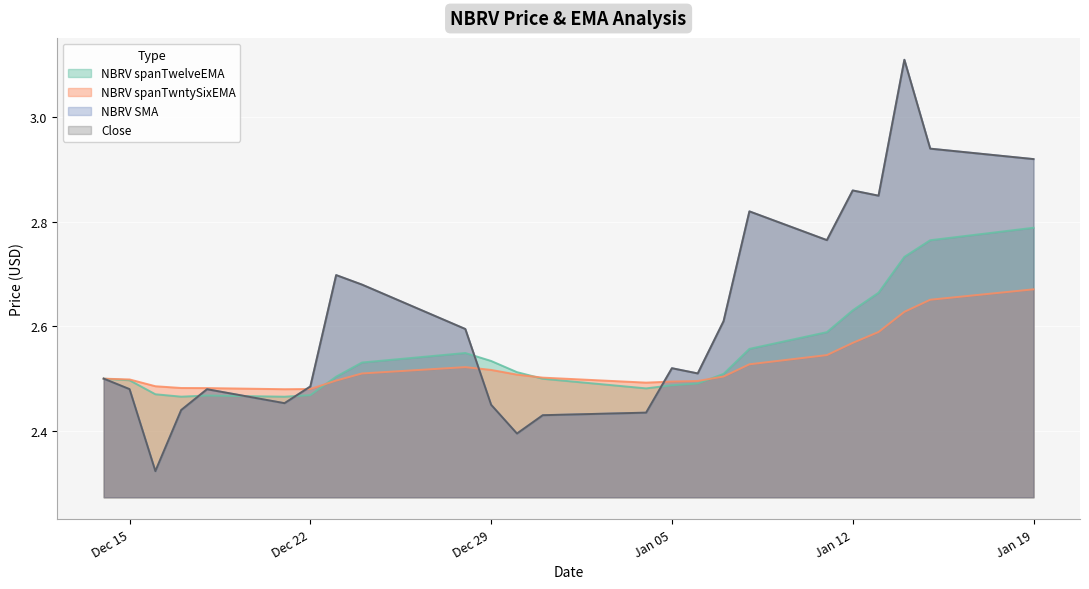

What are all the series names shown in the legend?

NBRV spanTwelveEMA, NBRV spanTwntySixEMA, NBRV SMA, Close